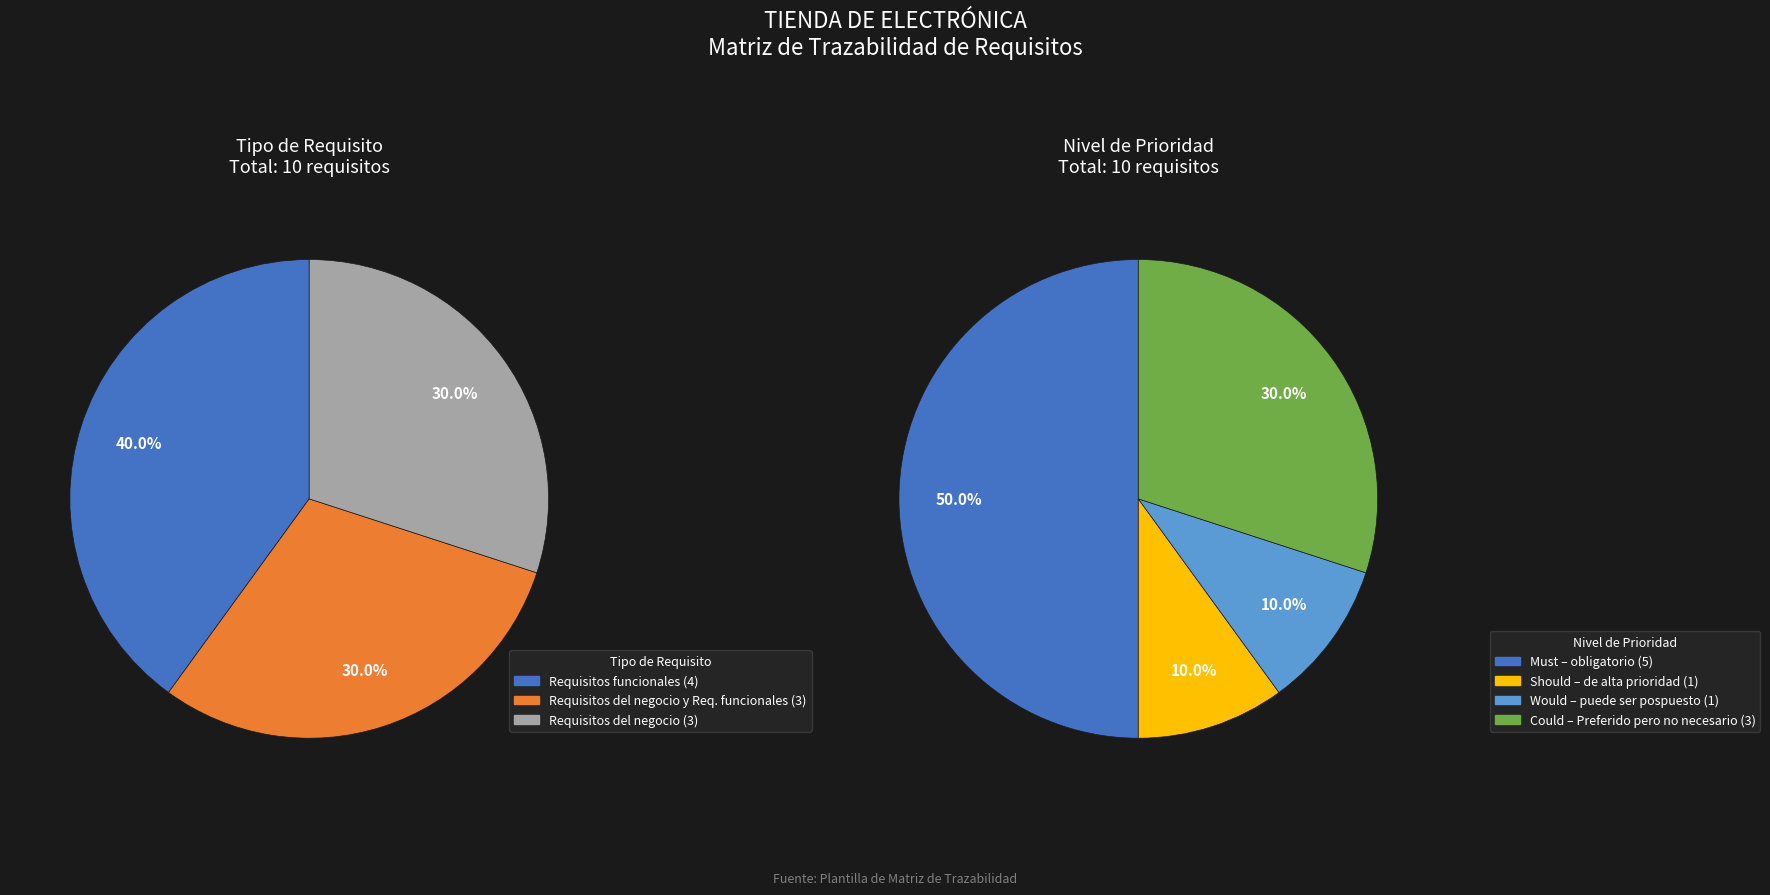

How many segments does this pie chart have?

3